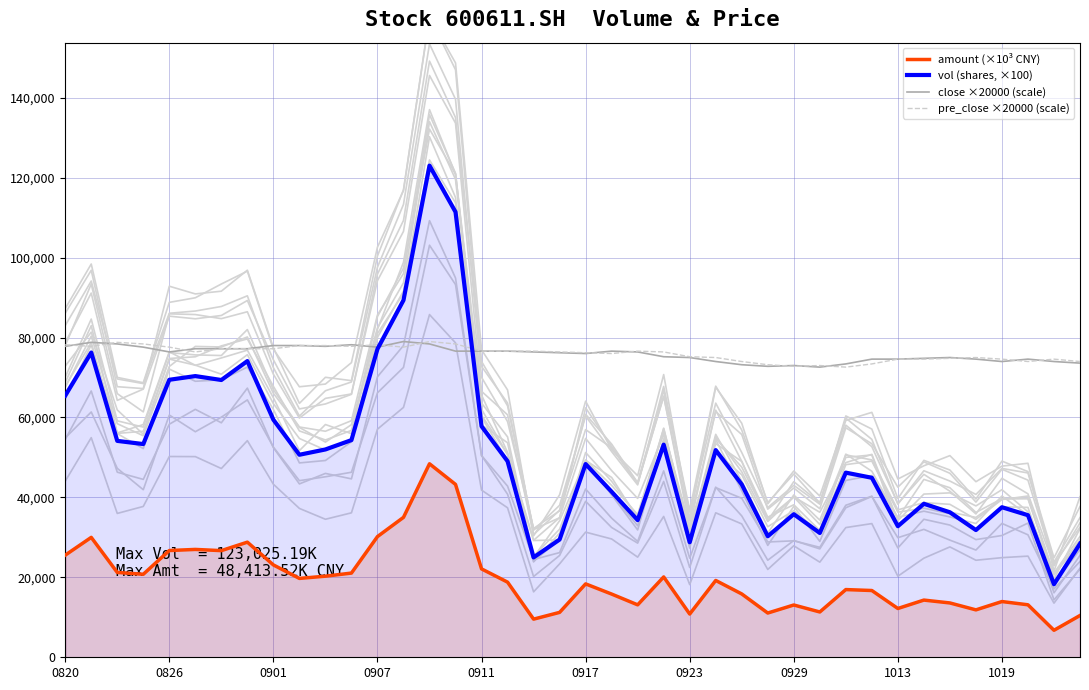

At which label does vol (shares, ×100) first exceed 49052?

0820